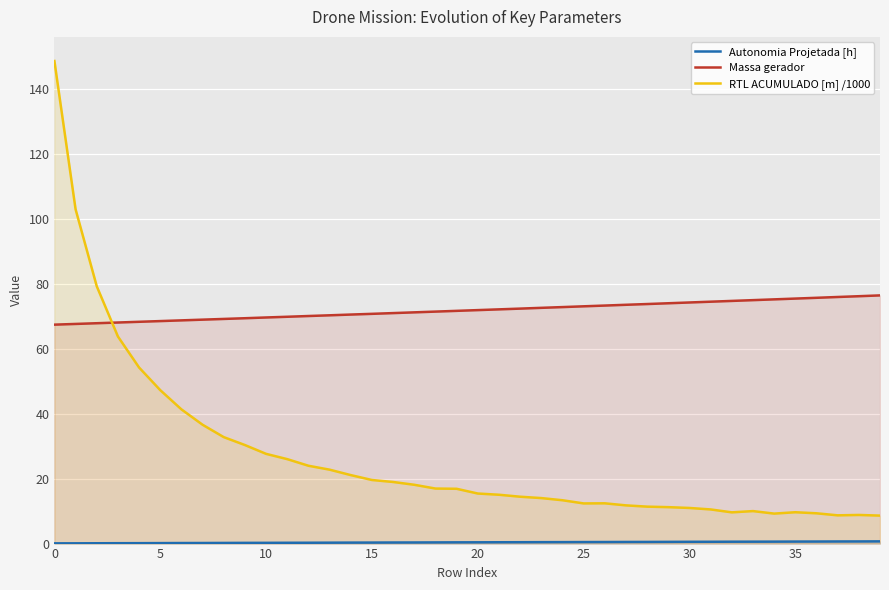

How many interior local valleys does the RTL ACUMULADO [m] /1000 series have?

4